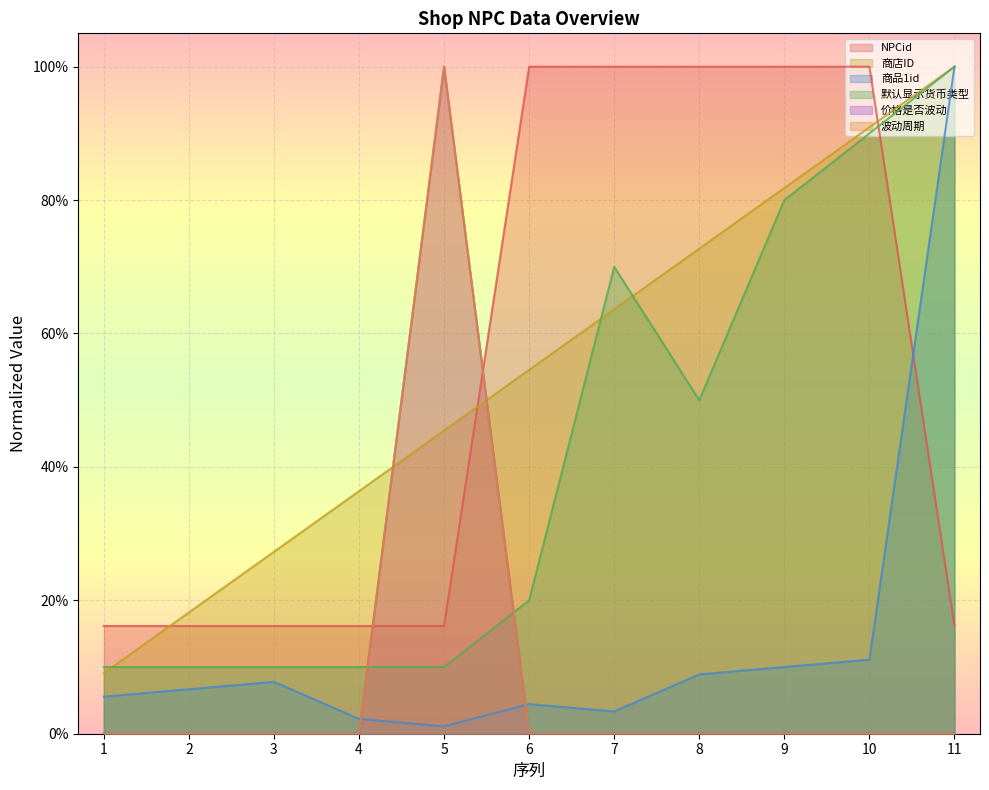

How many series are shown in this chart?

6